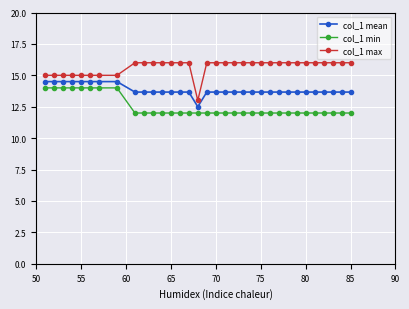

What is the value of the col_1 max point at the 19th from the left?

16.0